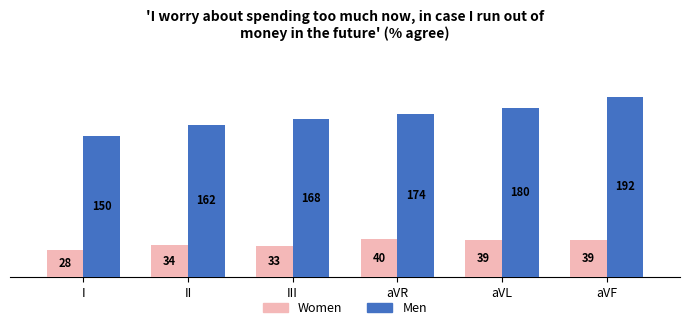

How many bars are there in each group?

2